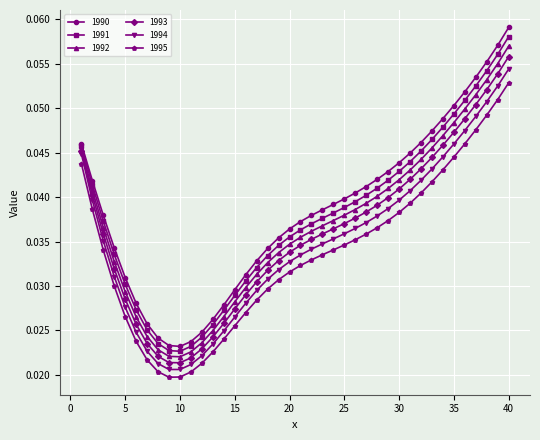

Which series has the largest range (max minus min)?

1990